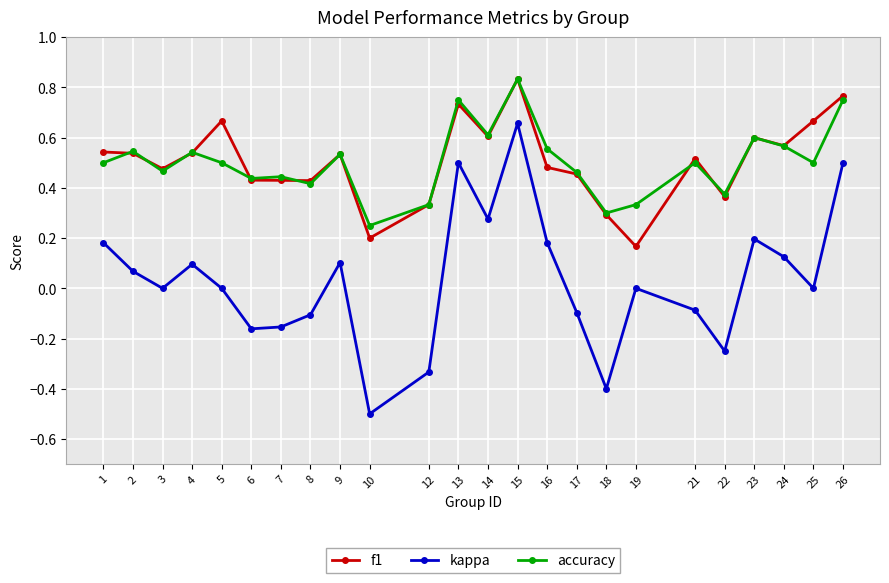

How many data points does each series have?

24